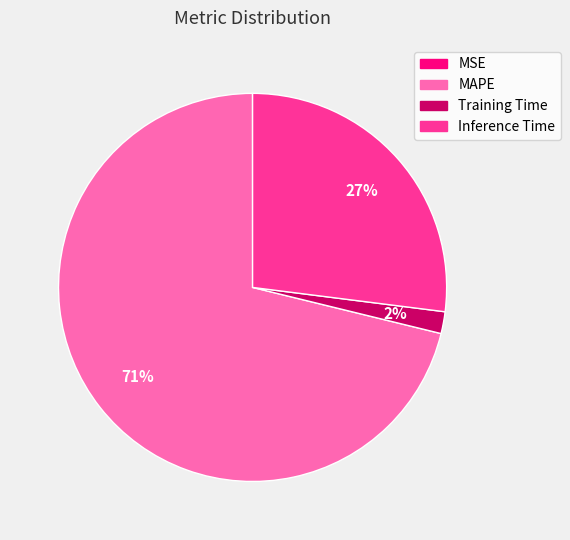

What percentage is the Training Time slice, to the nearest percent?

2%